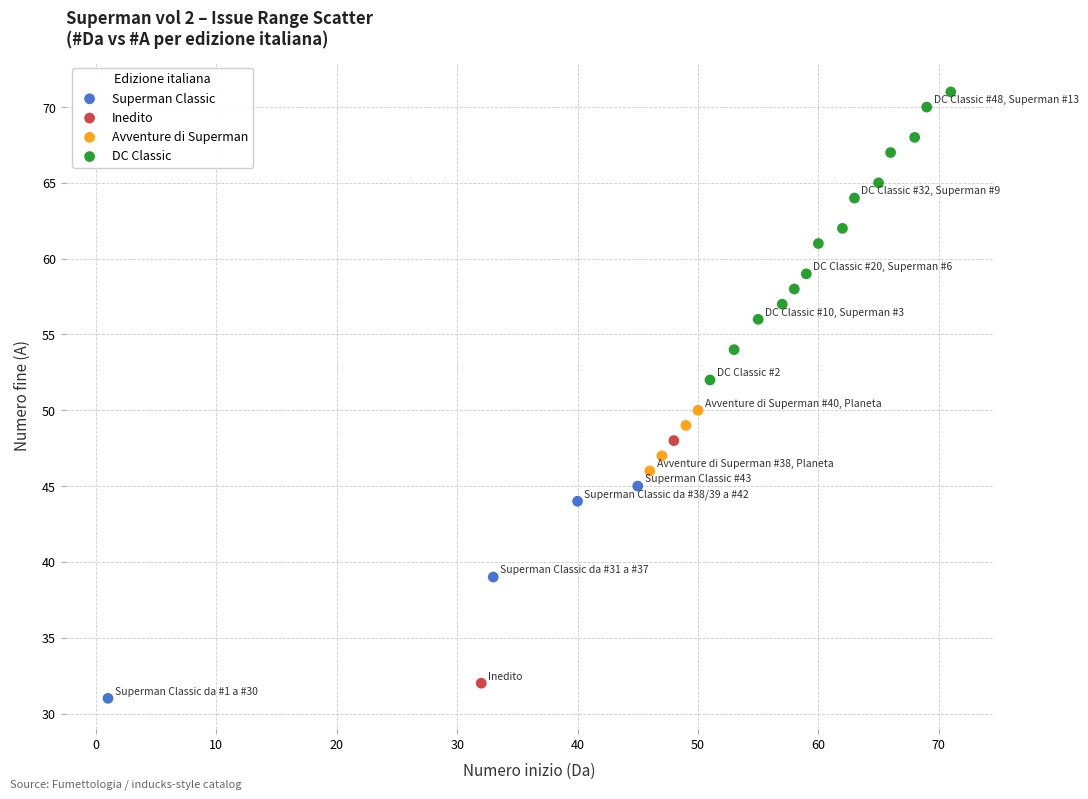

What are all the series names shown in the legend?

Superman Classic, Inedito, Avventure di Superman, DC Classic